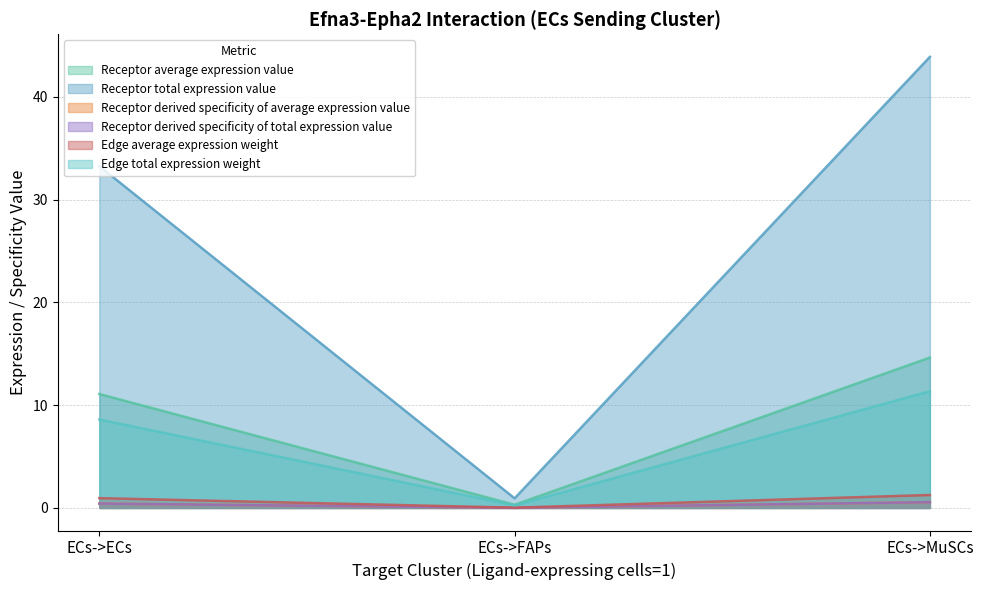

Which label corresponds to the largest value in the chart?

ECs->MuSCs